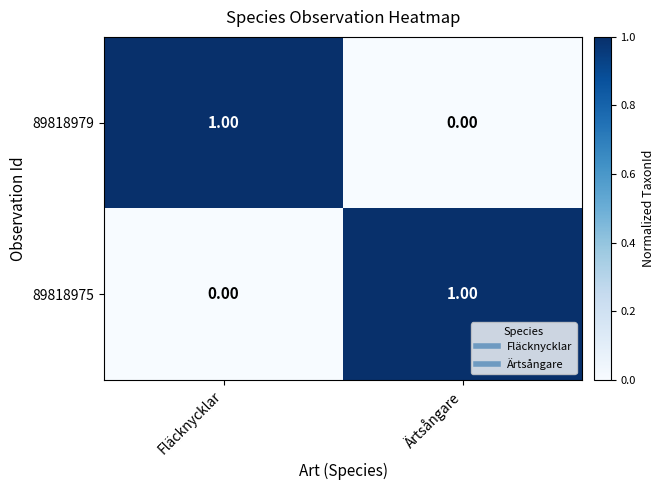

Count the number of categories in the chart.

2